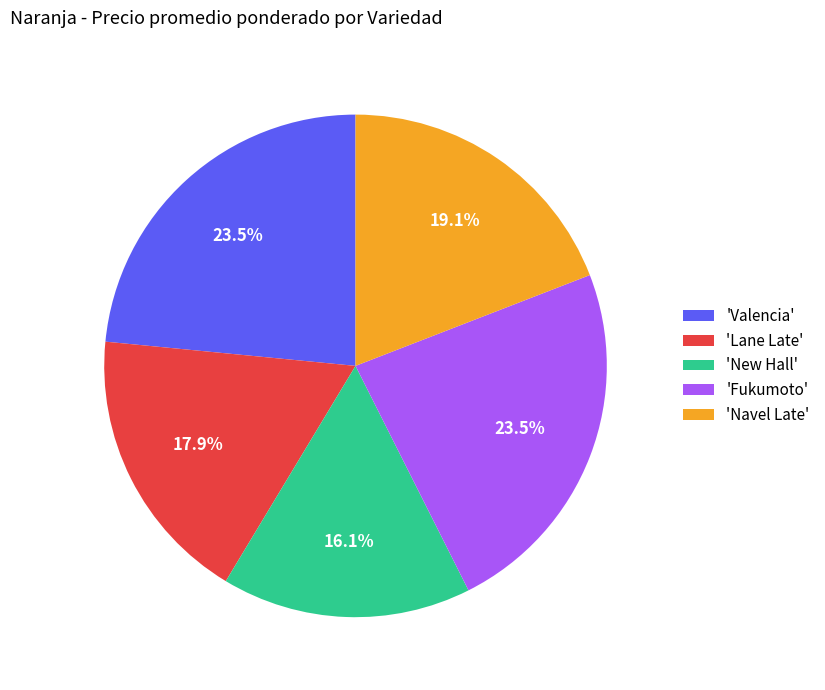

Is 'Valencia' the majority of the pie?

No